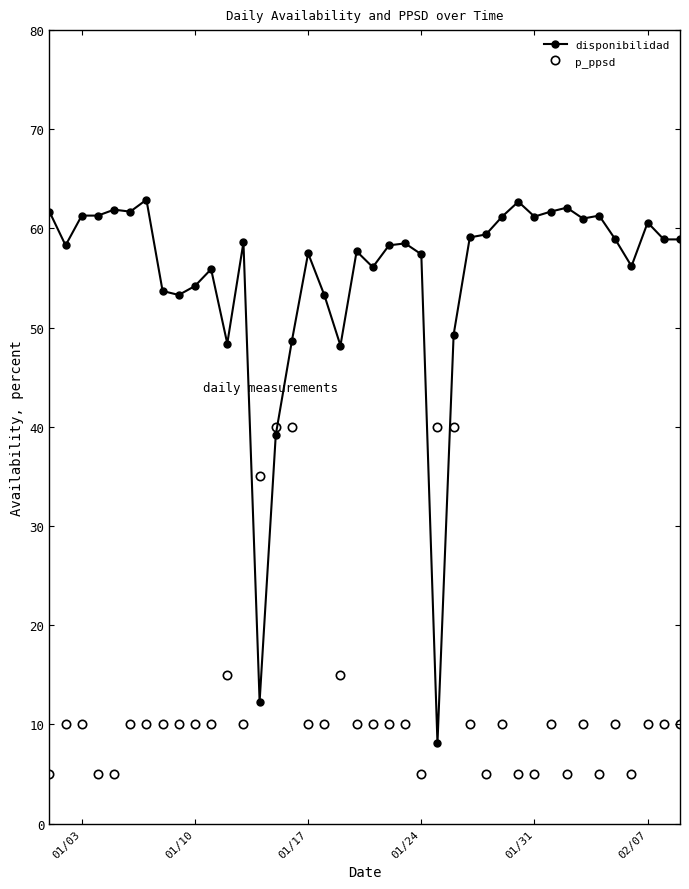

Which series has the largest range (max minus min)?

disponibilidad